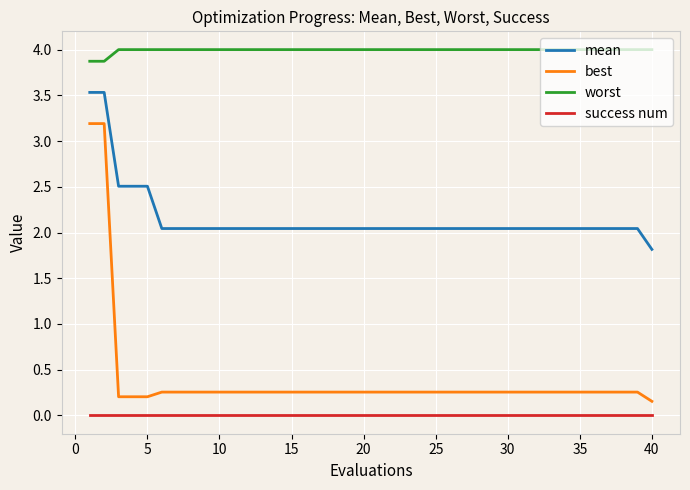

Which series has the widest spread of values?

best